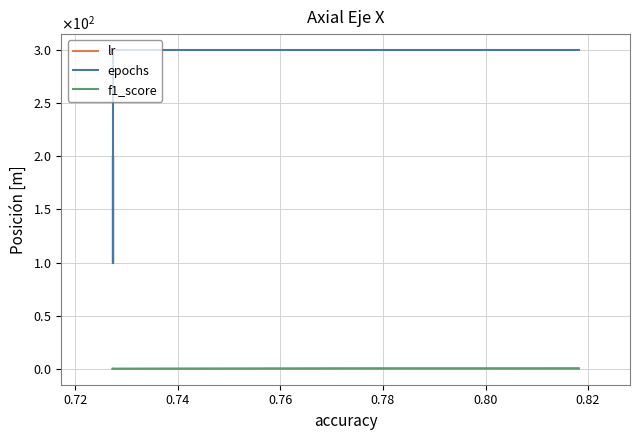

Is the value of epochs at 0.84 greater than the value of f1_score at 0.84?

Yes